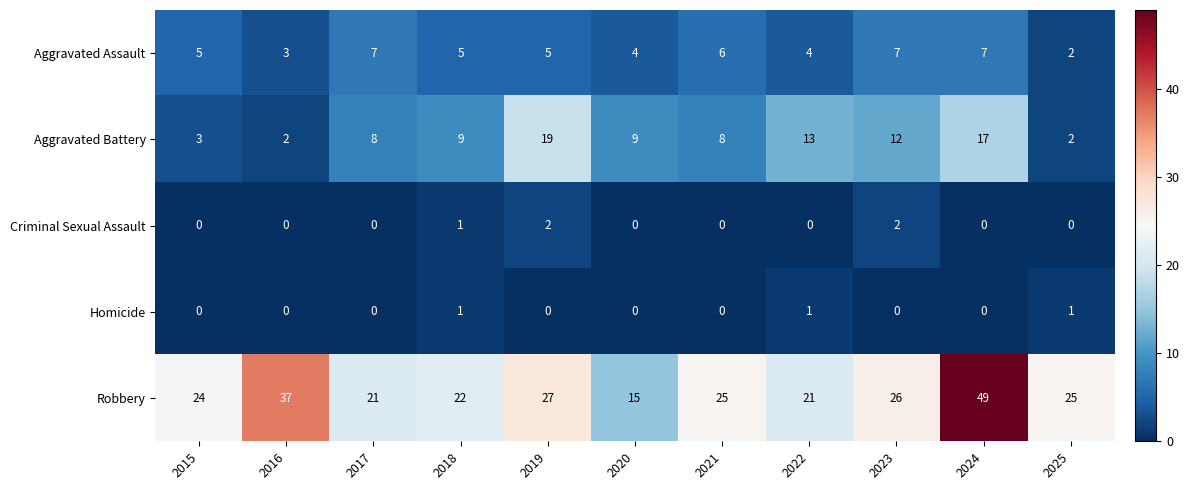

Which label corresponds to the largest value in the chart?

2024